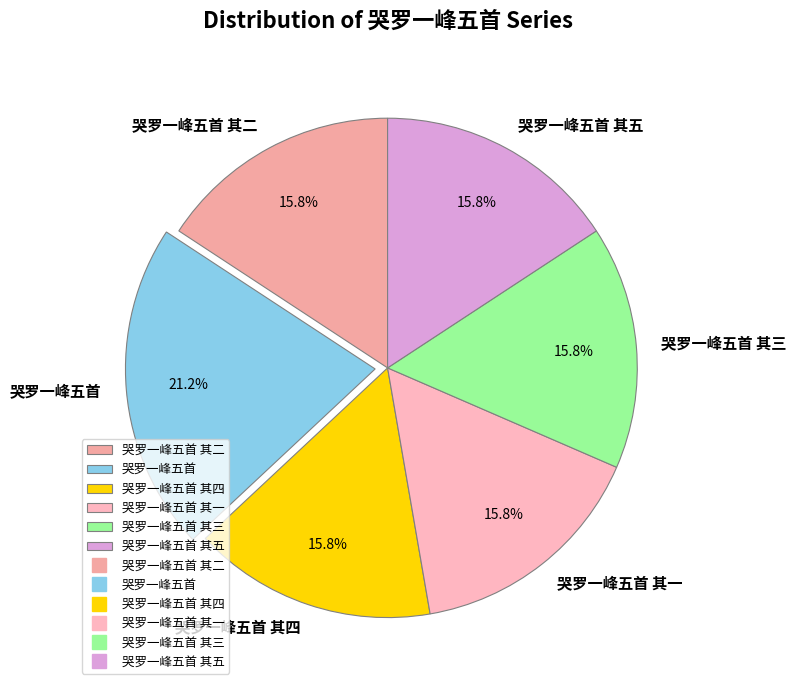

What is the largest slice in the pie chart?

哭罗一峰五首